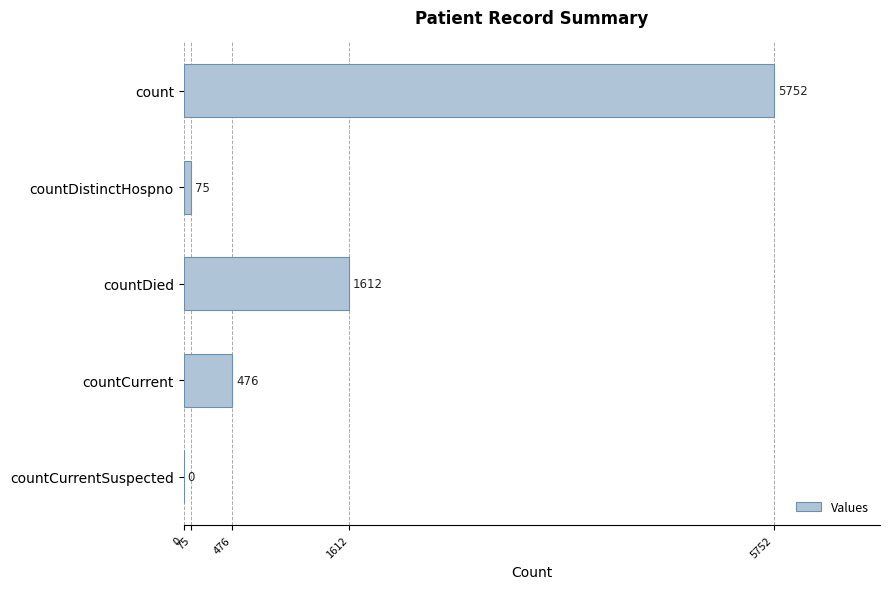

The chart shows a value of 75 at countDistinctHospno. True or false?

True